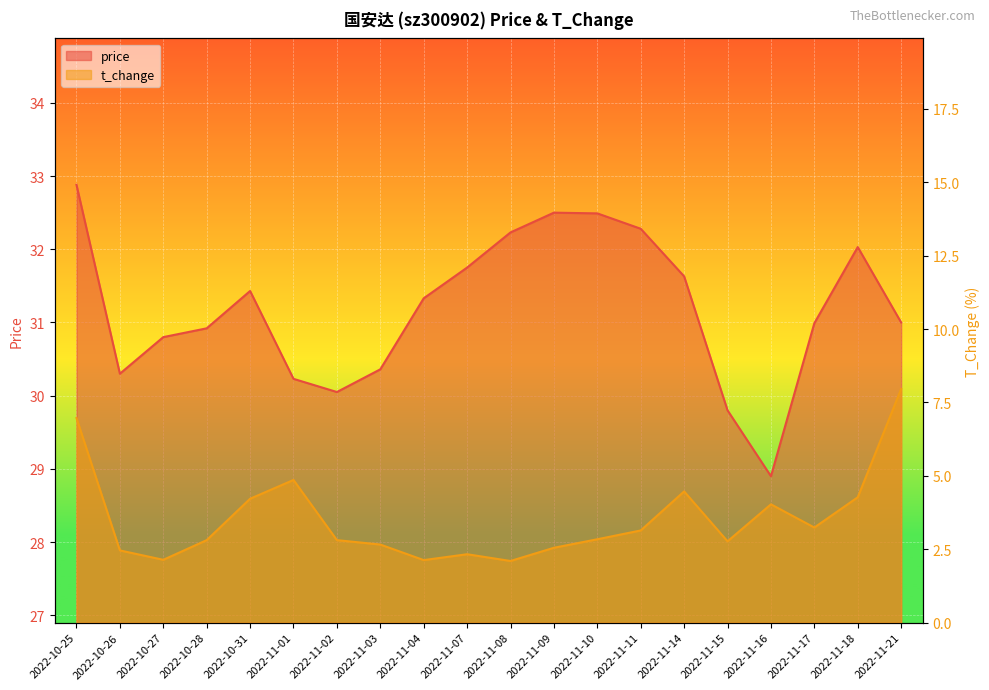

List the series in order of their overall mean, lowest first.

t_change, price